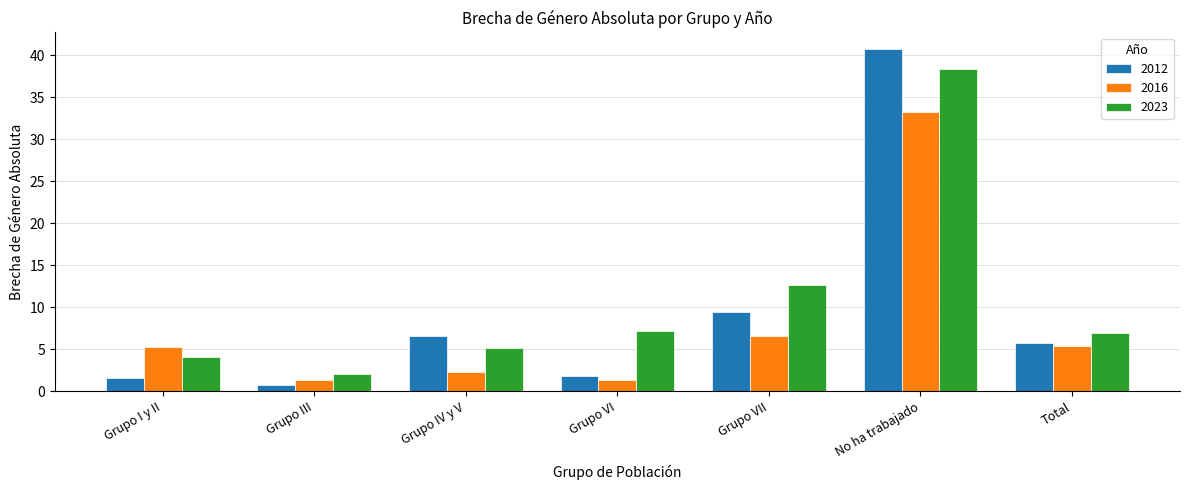

Reading right to left, transcribe all the data shown in this chart.

2012: 5.7	40.7	9.5	1.9	6.6	0.7	1.6
2016: 5.4	33.3	6.5	1.3	2.3	1.3	5.2
2023: 7.0	38.3	12.6	7.2	5.2	2.1	4.0